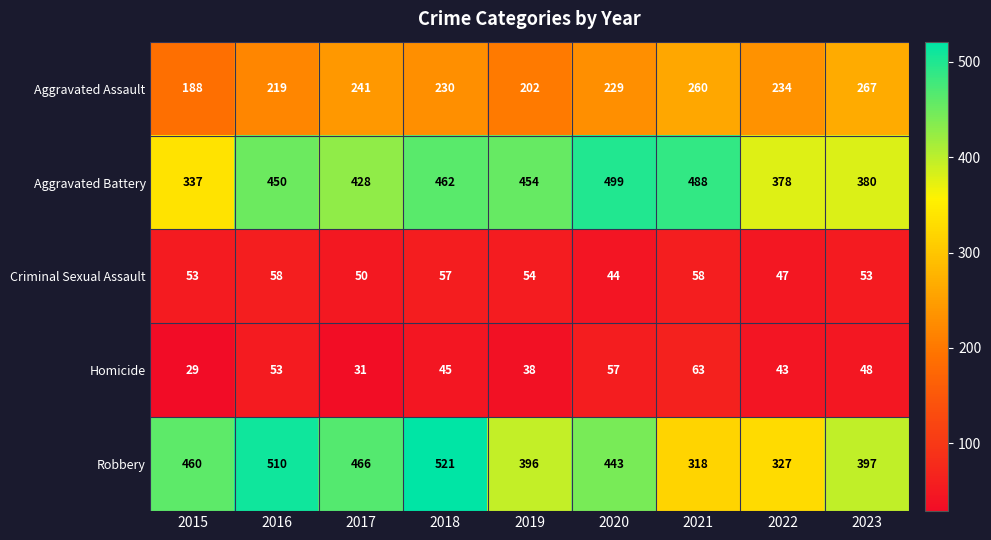

At which category is the sum across all series the highest?

2018